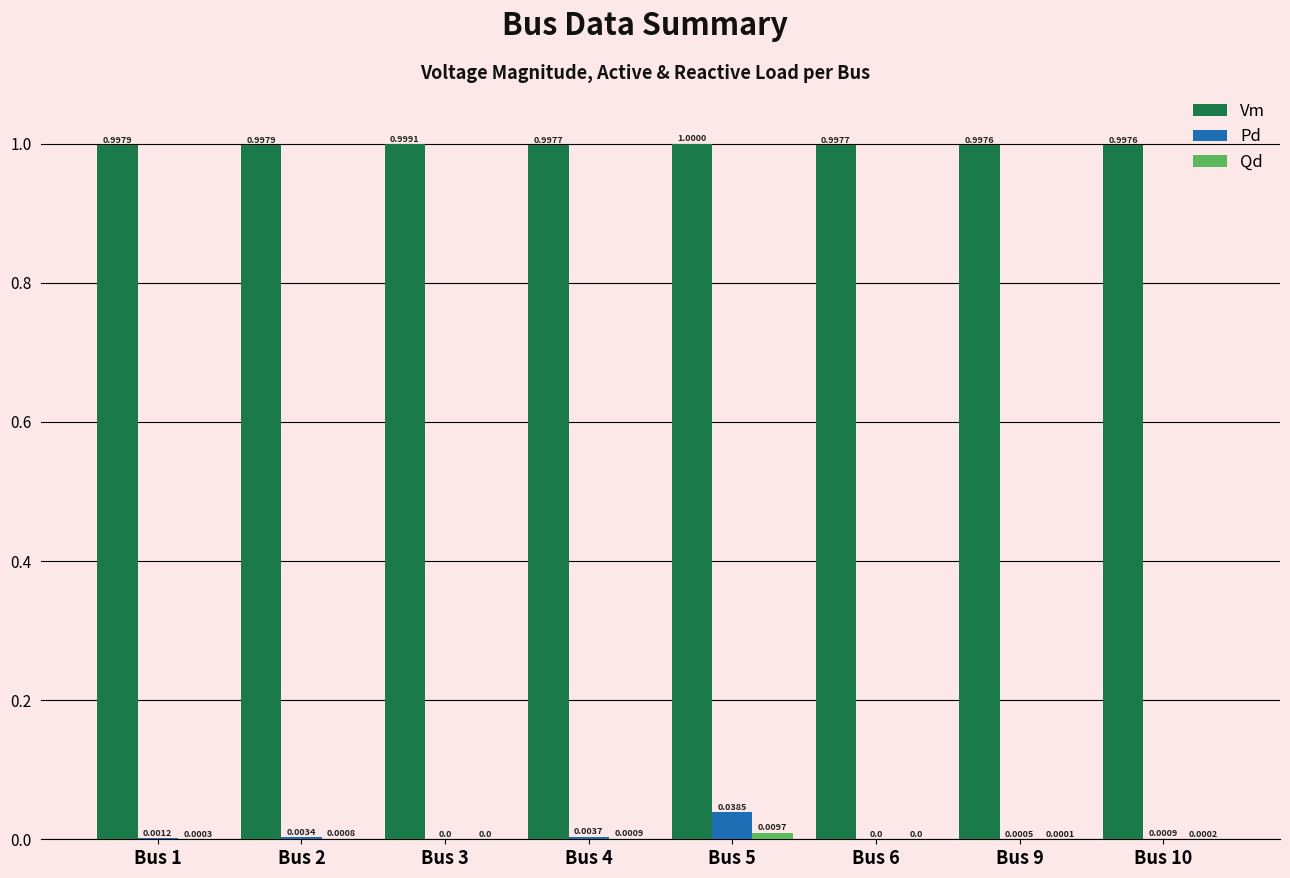

What is the sum of all Vm values?

8.0